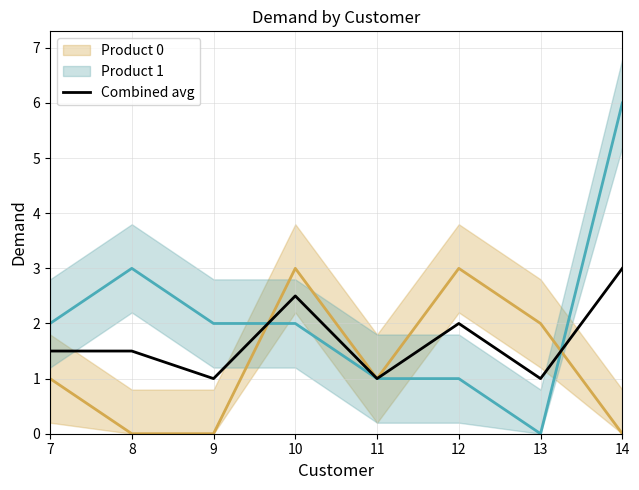

Reading right to left, transcribe all the data shown in this chart.

14=3.0	13=1.0	12=2.0	11=1.0	10=2.5	9=1.0	8=1.5	7=1.5